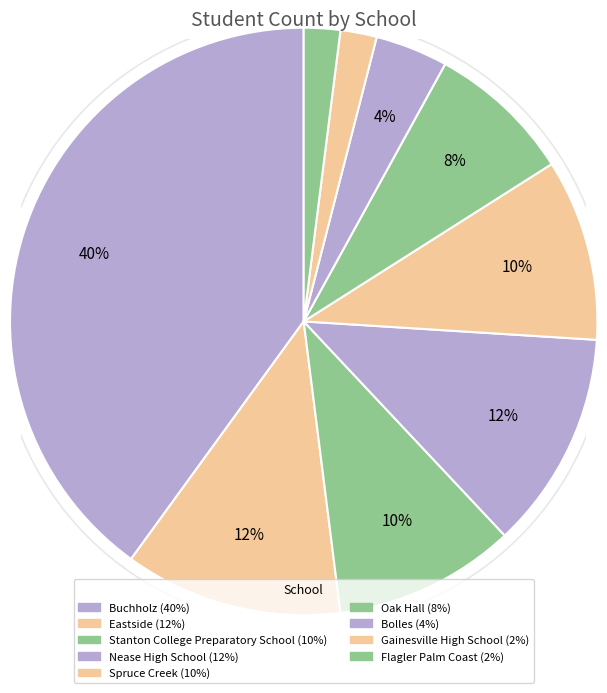

Do Bolles and Eastside together represent more than half of the pie?

No